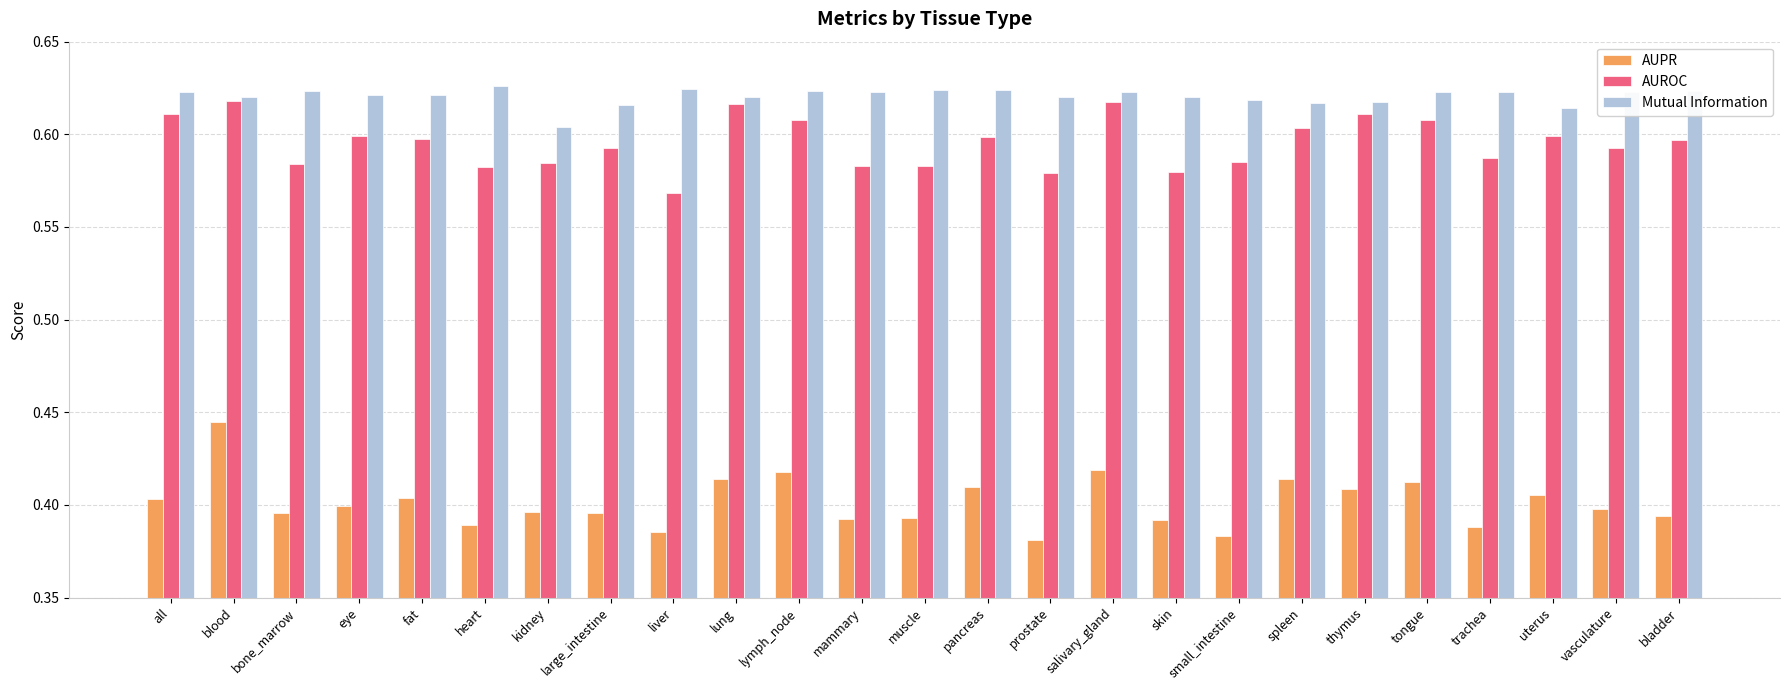

Which series has the largest range (max minus min)?

AUPR